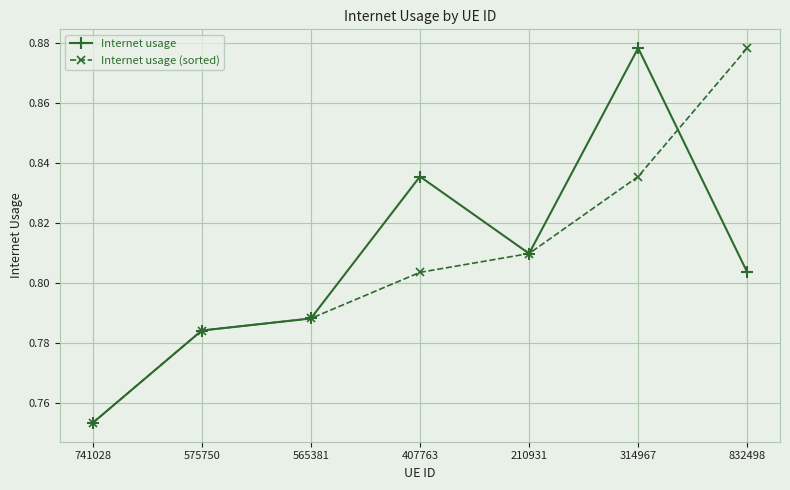

The value of Internet usage (sorted) at 407763 is 1.4. True or false?

False